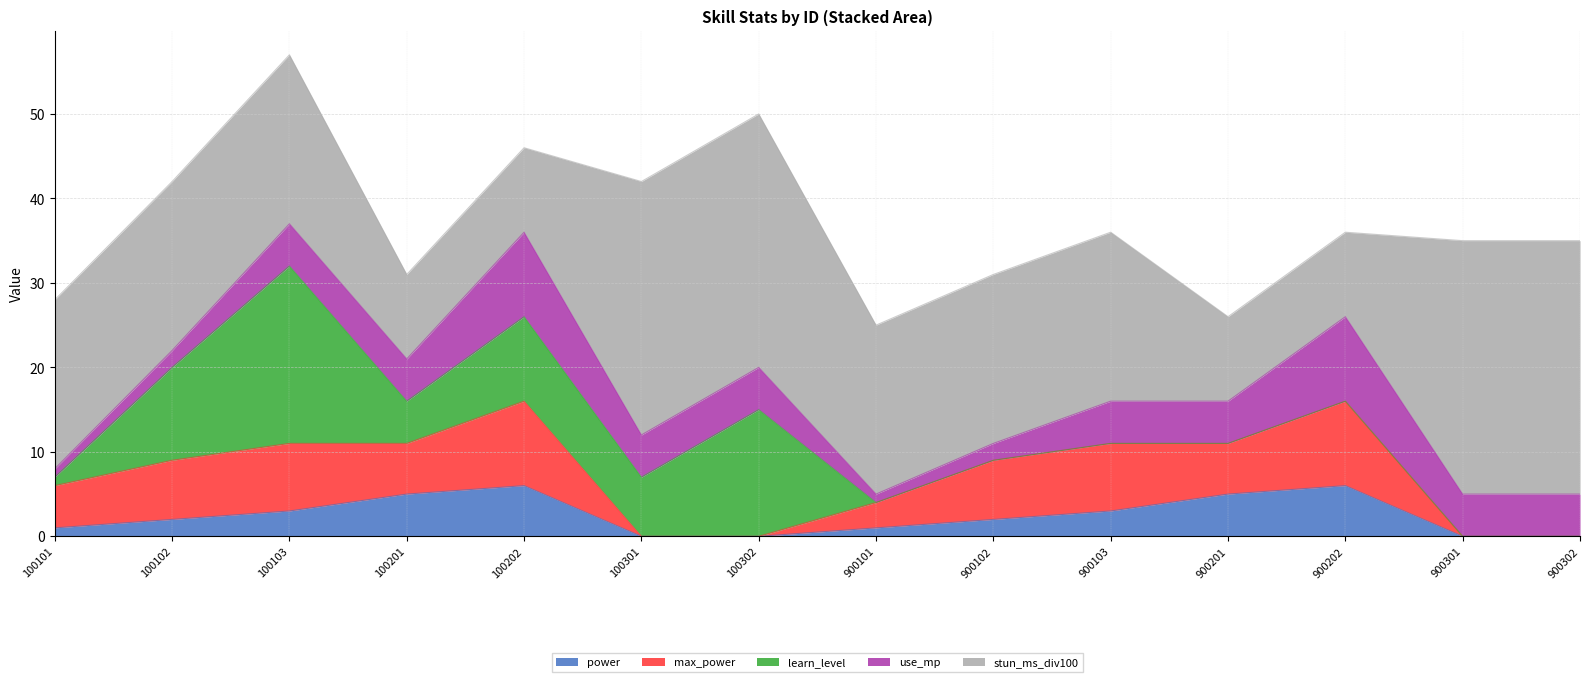

What is the total value across all series at 900102?

31